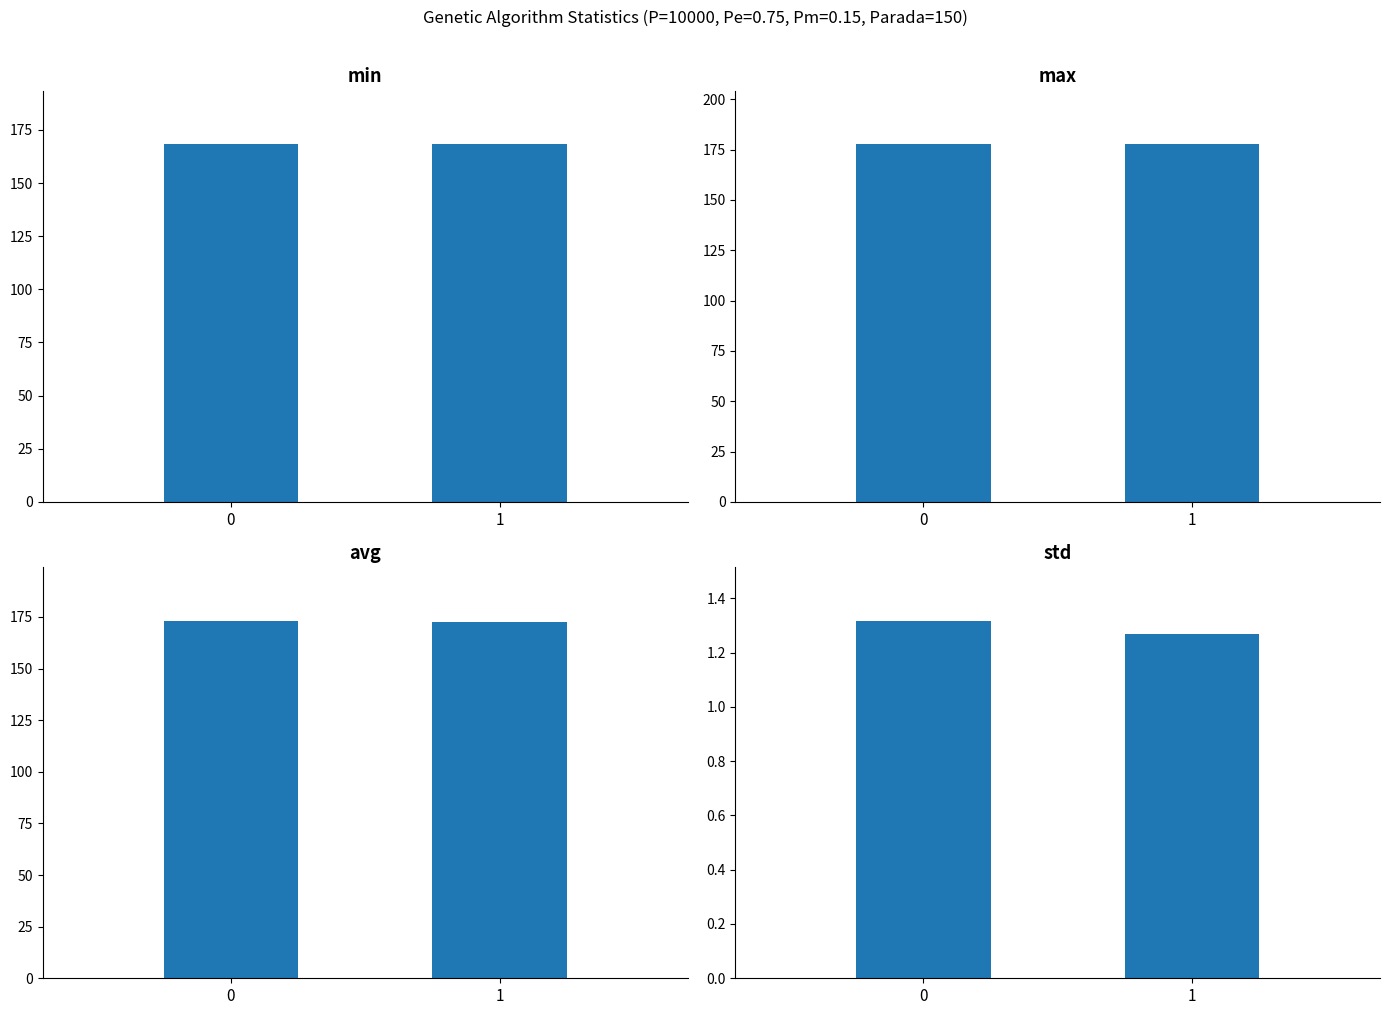

Is it true that avg equals 258.3 at 1?

False